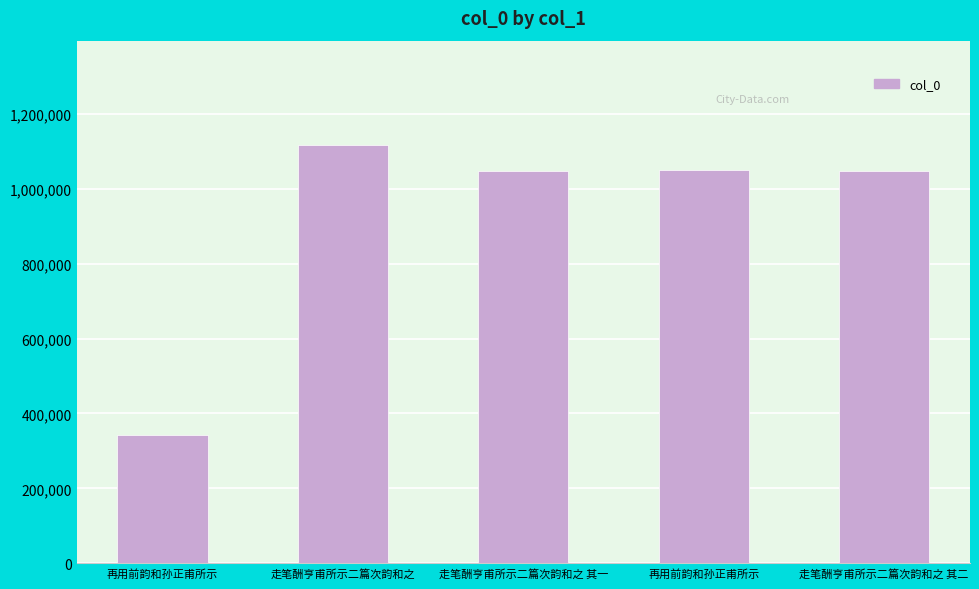

What is the average value?

920765